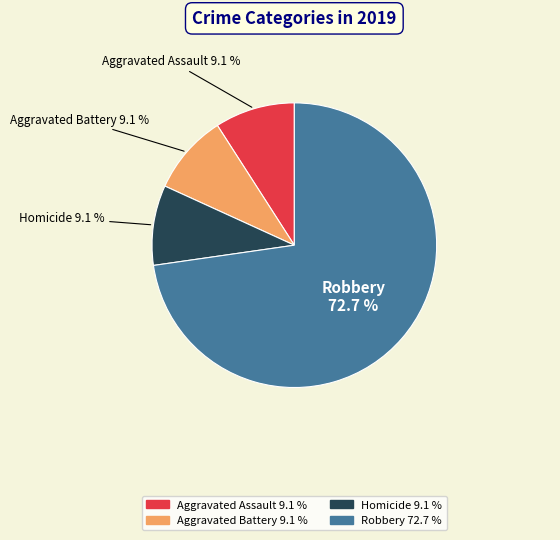

Is there any slice that represents more than half of the pie?

Yes